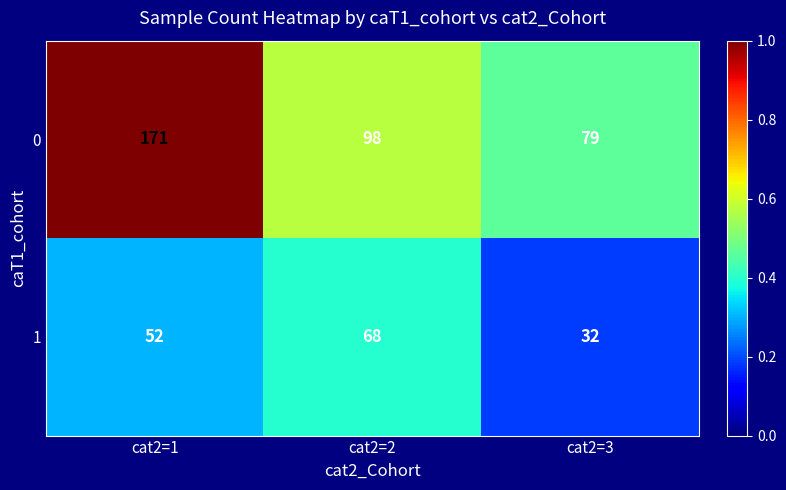

At which label does 0 first exceed 98?

cat2=1